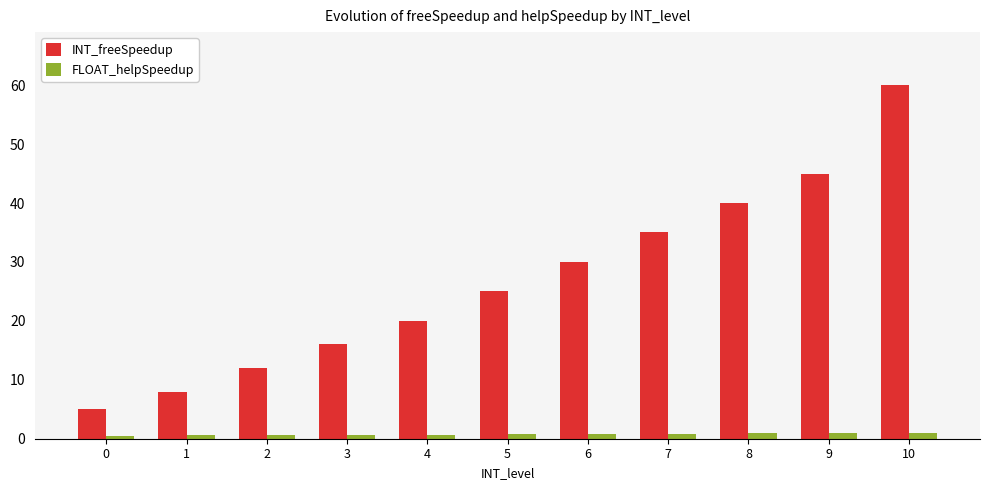

What is the value of the FLOAT_helpSpeedup bar at the 2nd from the left?

0.6